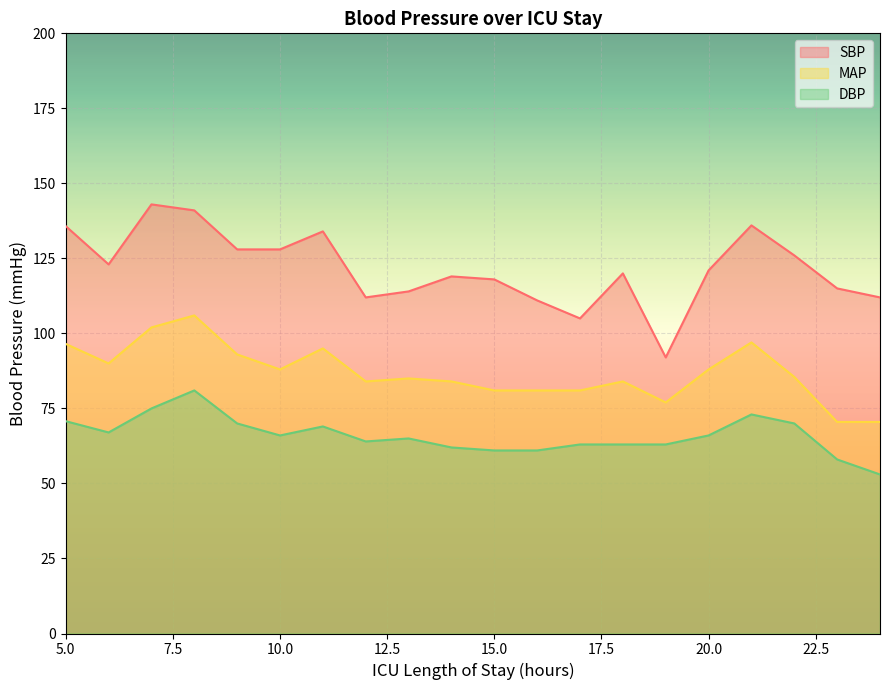

How many values in the DBP series are below 66?

10